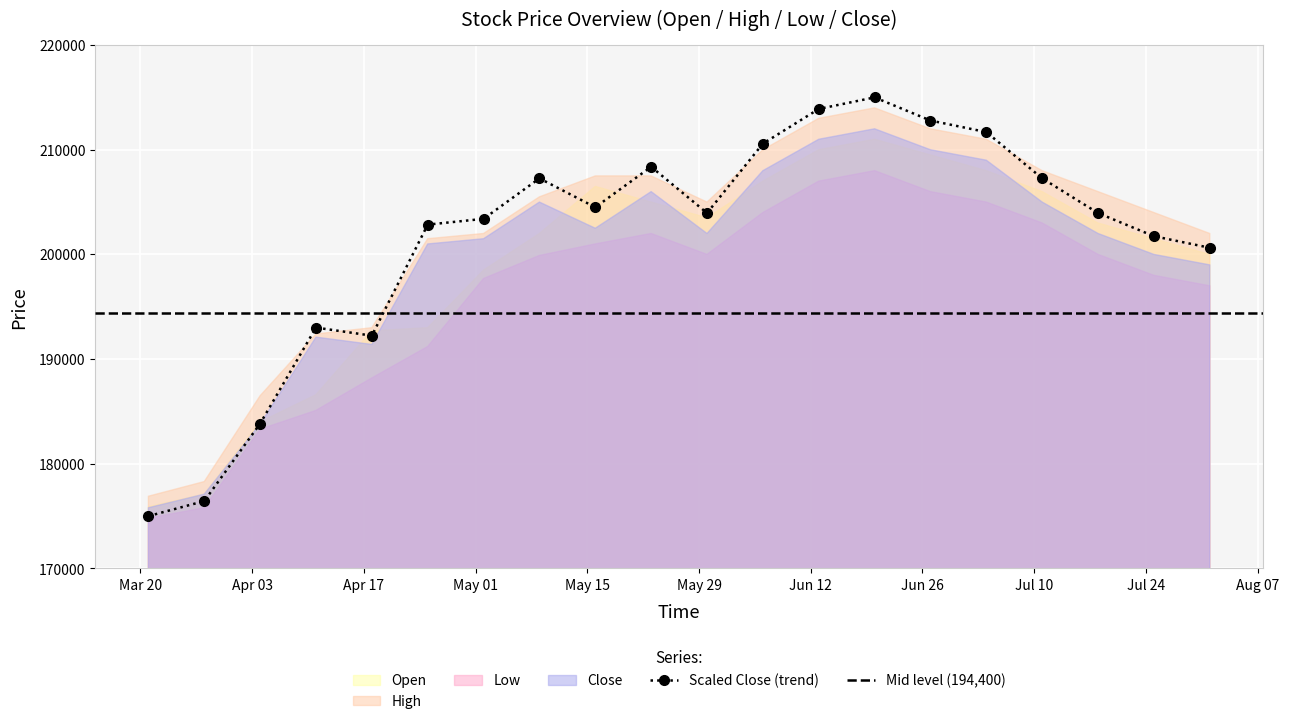

The value of Low at 2023-05-02 is 197700. True or false?

True